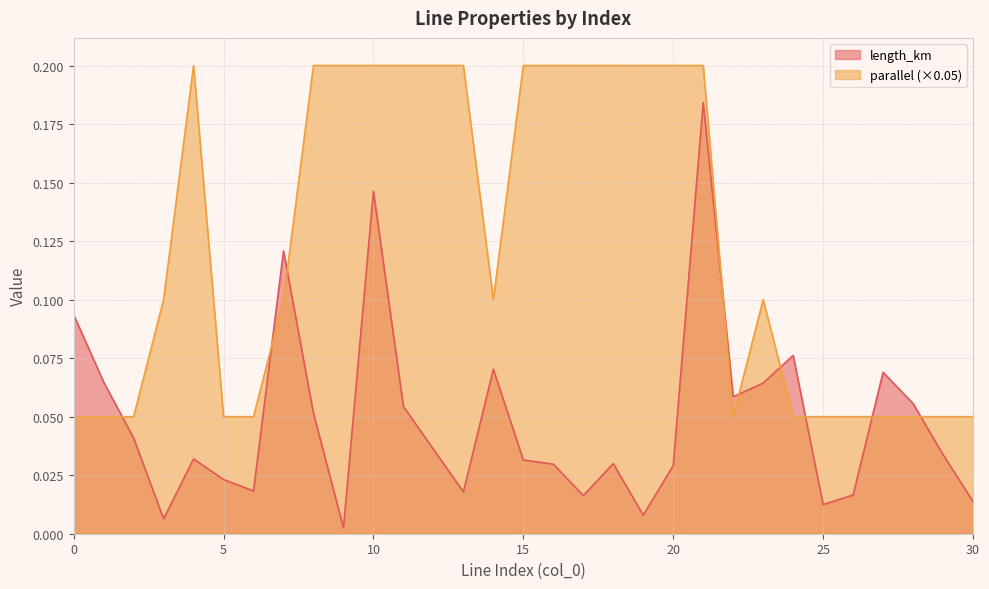

The length_km series shows 0.2 at 10. True or false?

False